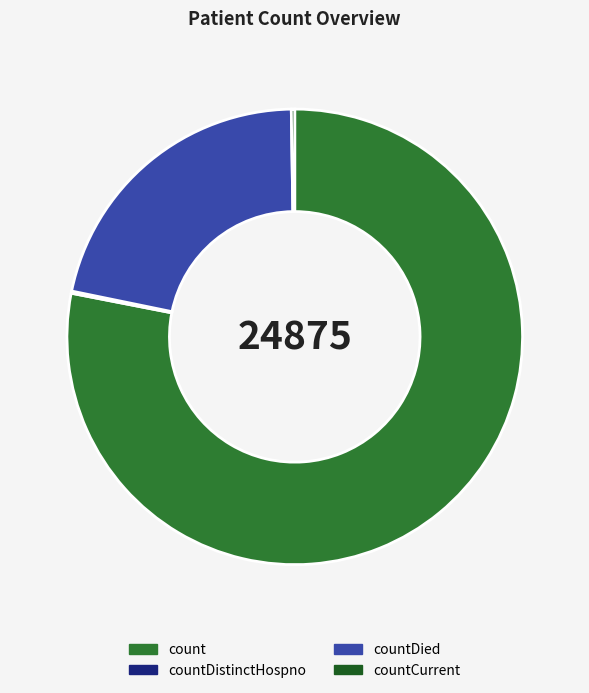

Does count account for over 50% of the chart?

Yes